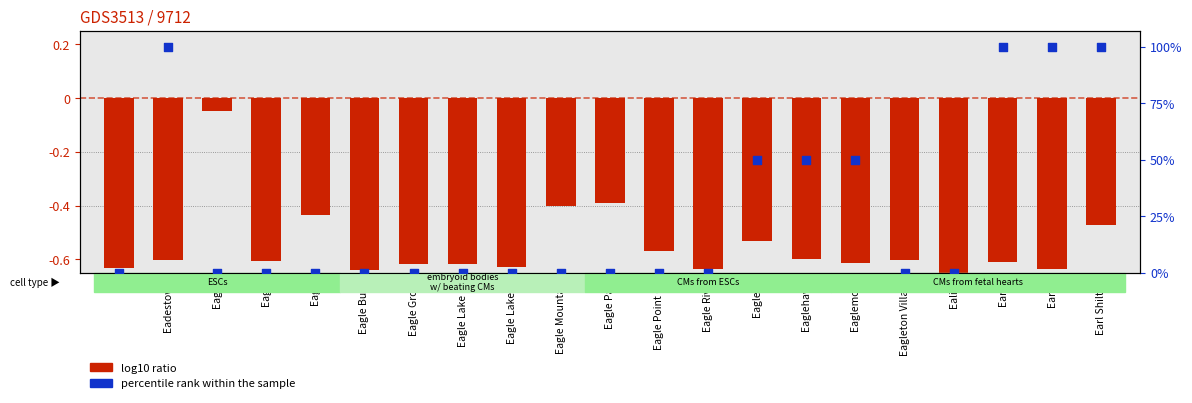

At how many categories does at least one series exceed 86?

4